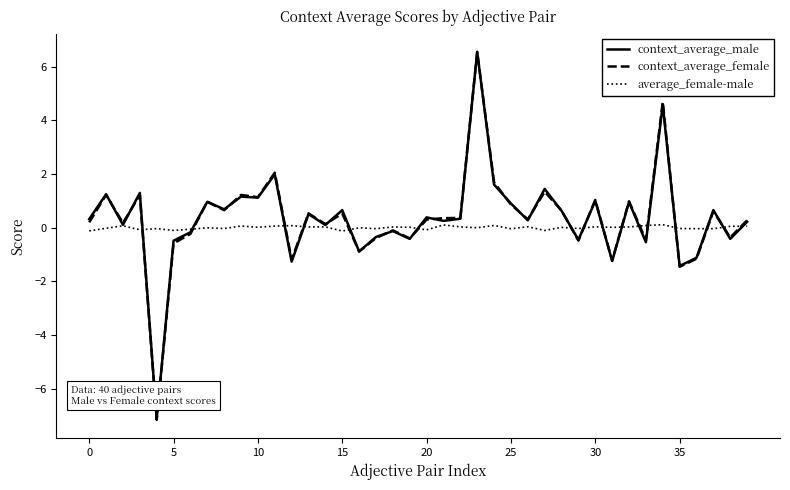

What is the minimum value shown in the chart?

-7.2